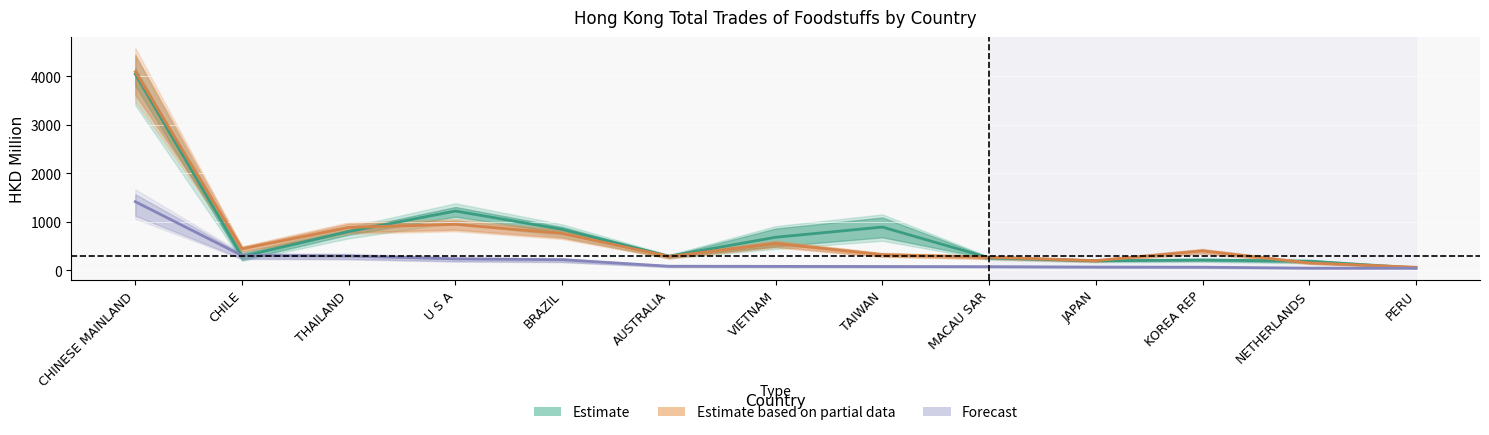

What position from the right is BRAZIL?

9